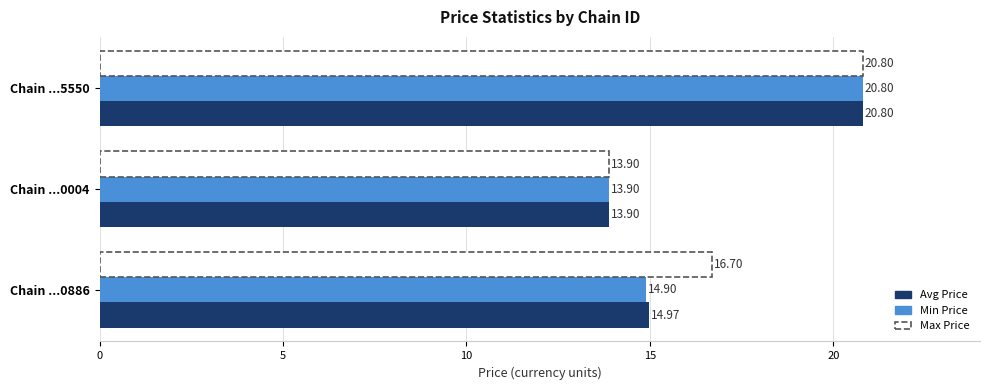

What is the sum of all Avg Price values?

49.7